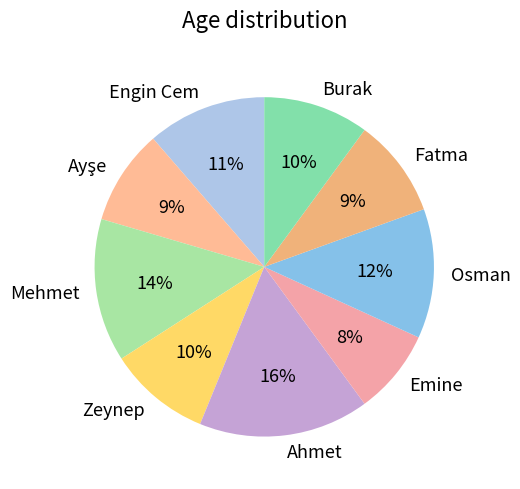

Does any single category account for the majority?

No